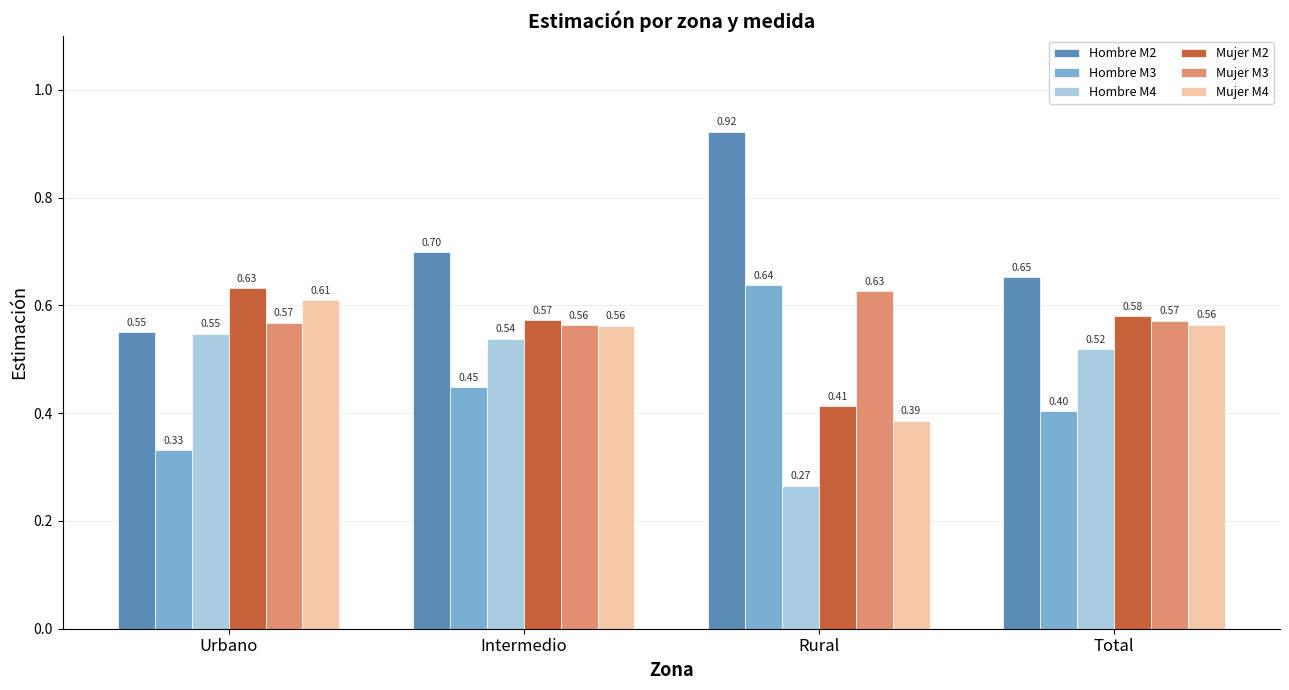

What is the total value across all series at Total?

3.3